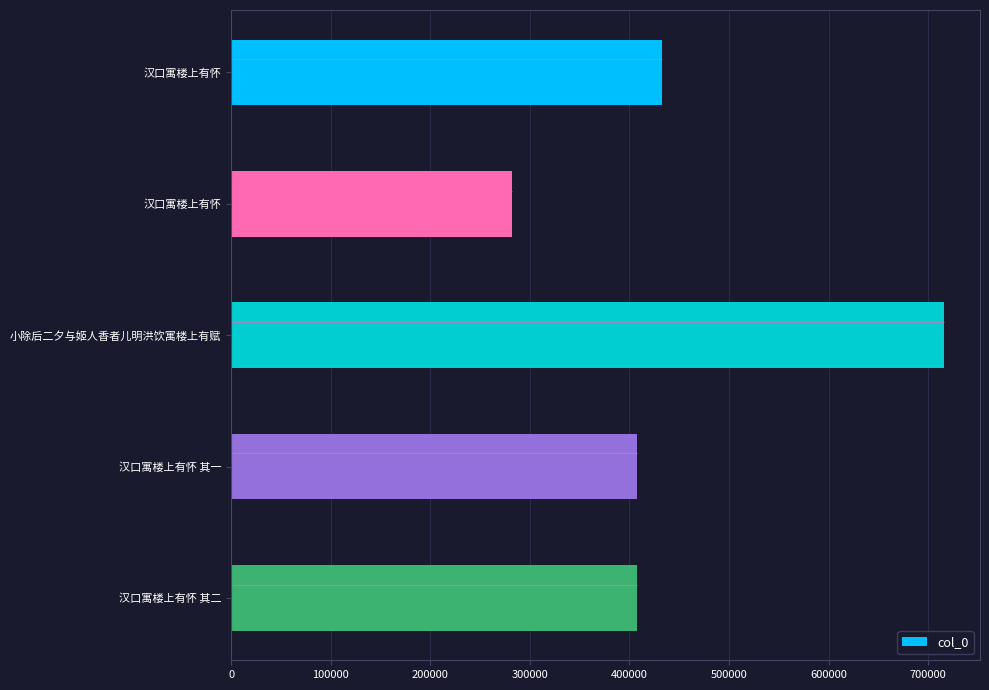

Read the value at 汉口寓楼上有怀 其一.

407937